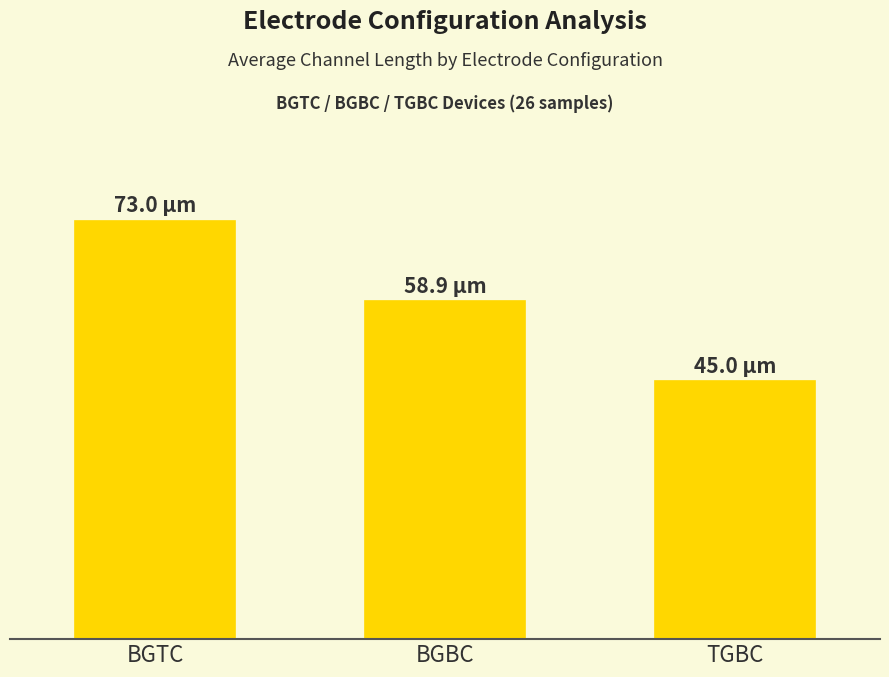

What is the change in value from BGBC to TGBC?

-13.9